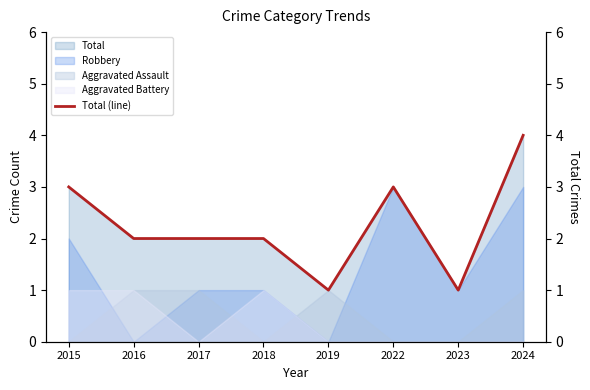

The value at 2018 is 2. True or false?

True